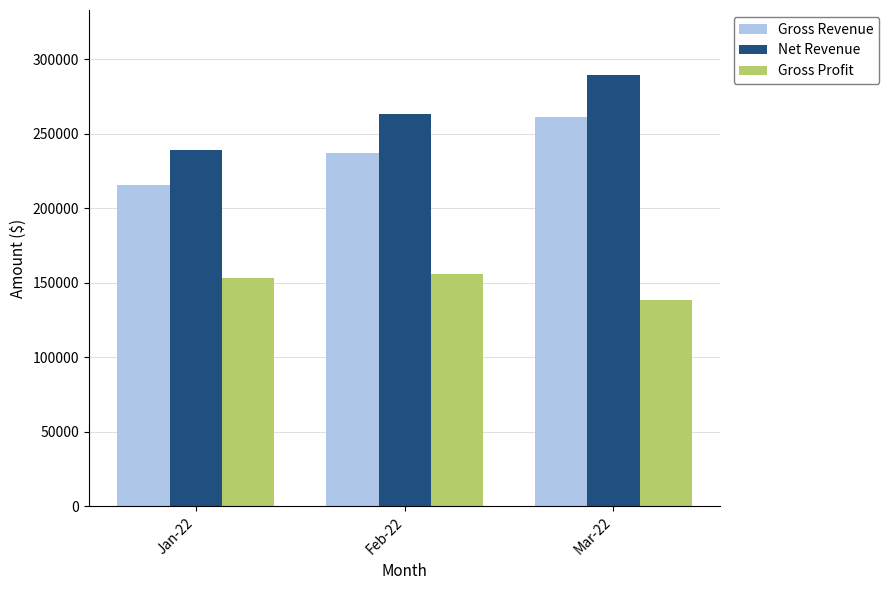

At how many categories does at least one series exceed 170960?

3